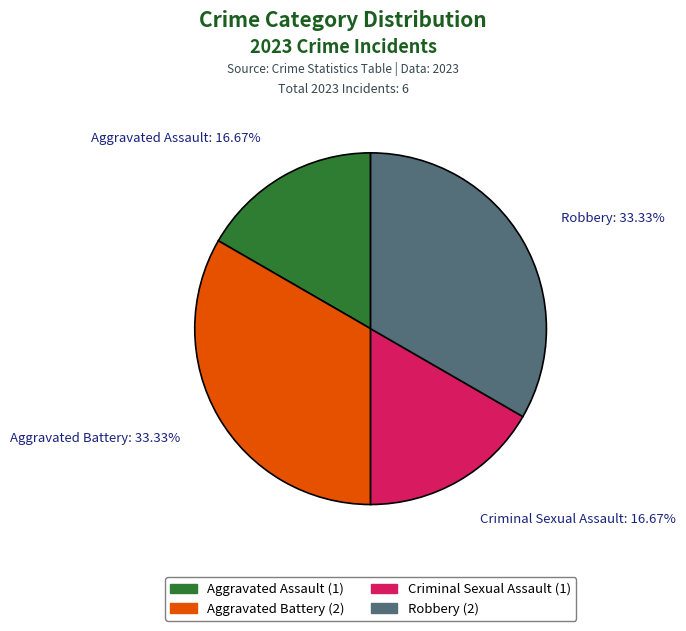

Is there any slice that represents more than half of the pie?

No